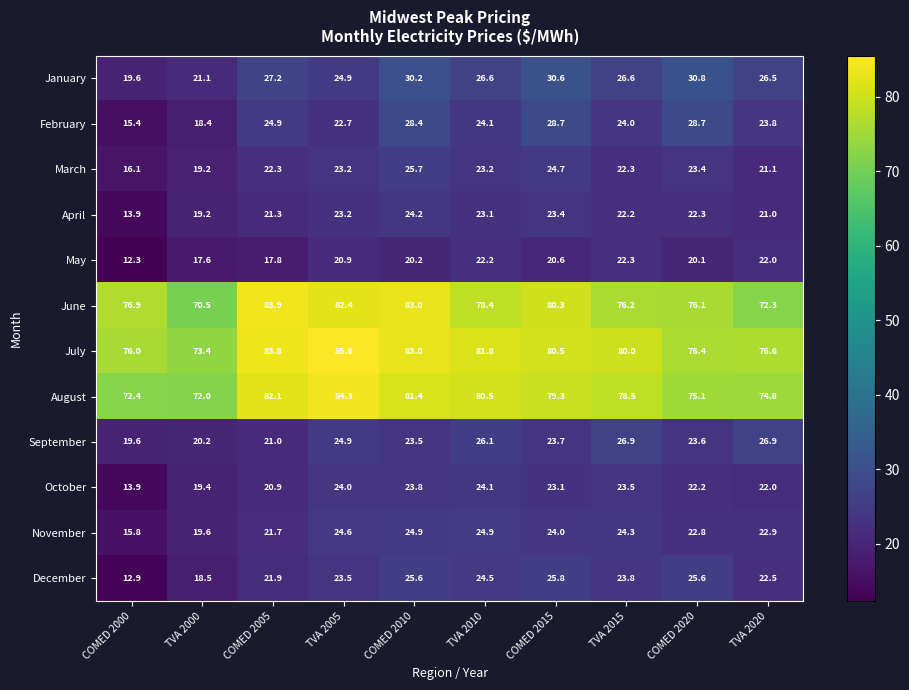

How many data points does each series have?

10